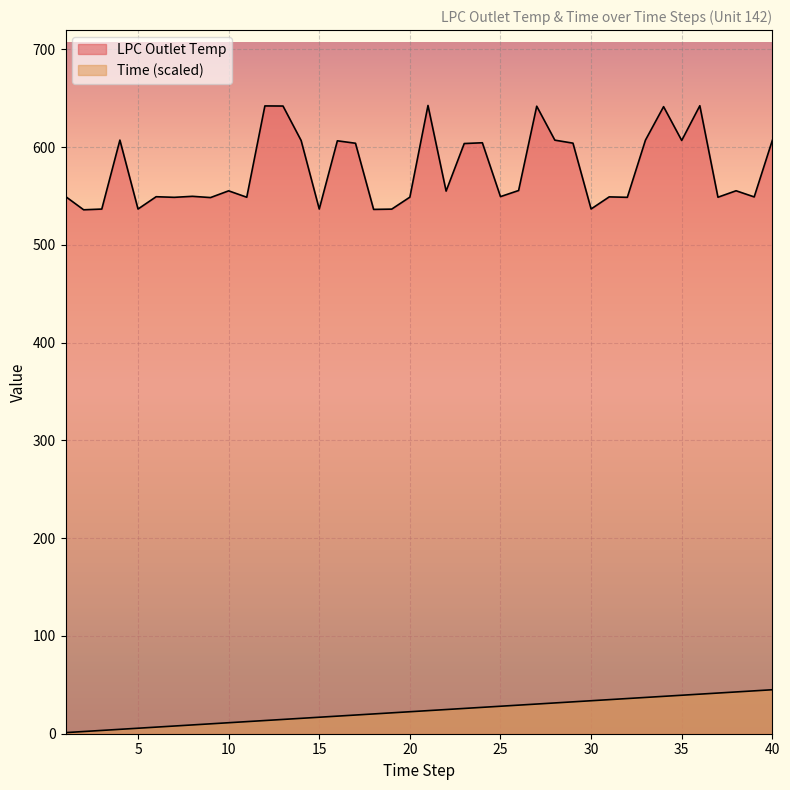

What is the total value across all series at 21?

666.4